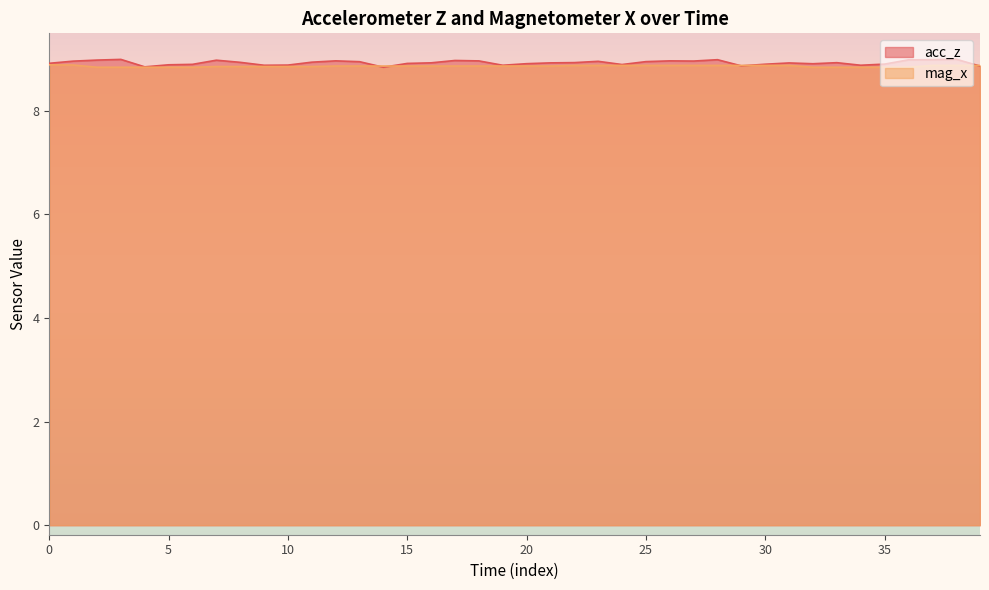

Which series has the largest total across all categories?

acc_z